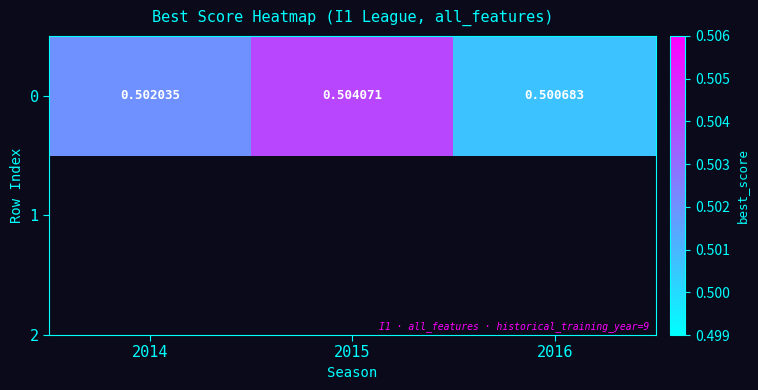

At which category does the chart reach its peak across all series?

2015